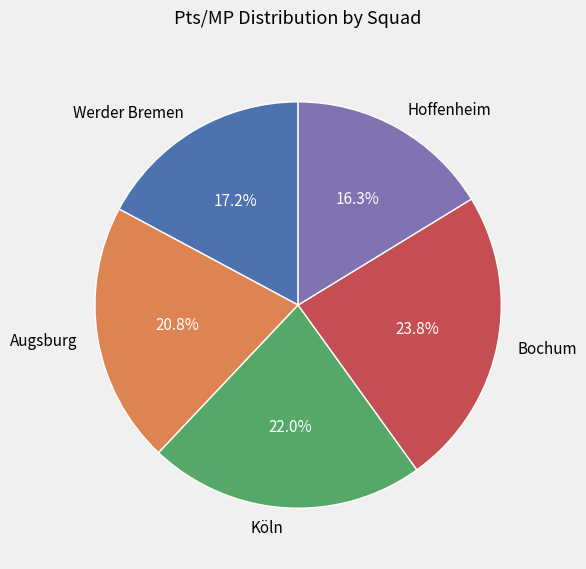

Is there any slice that represents more than half of the pie?

No